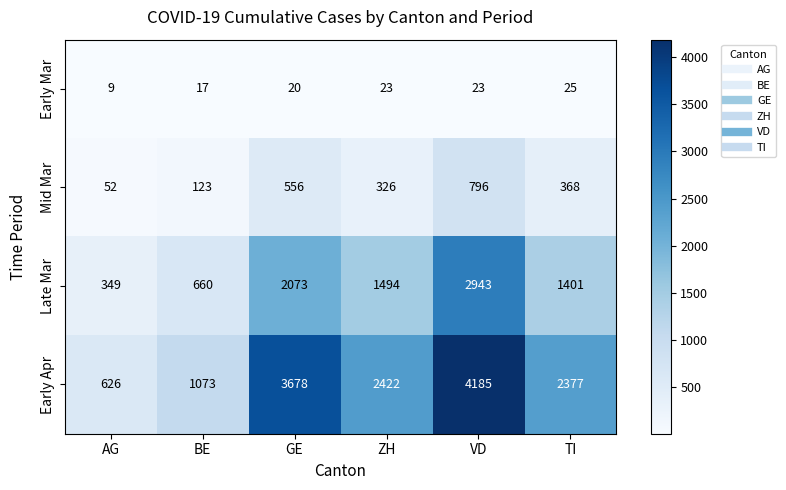

At how many categories does at least one series exceed 2779?

2